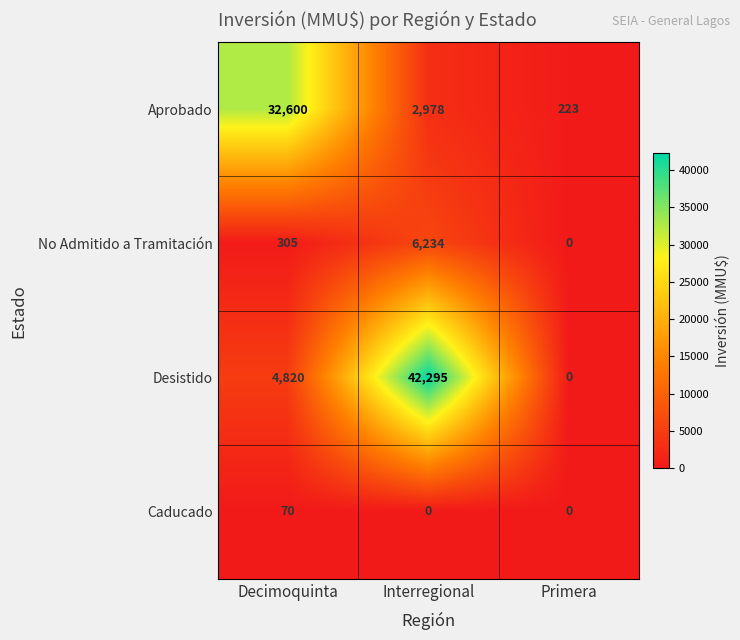

What is the difference between the highest and lowest values at Primera?

223